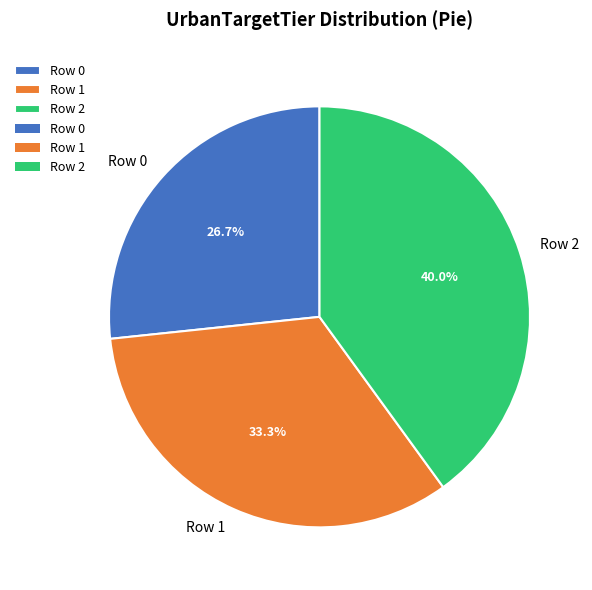

Approximately how many times larger is the value at Row 1 compared to Row 2?

0.8